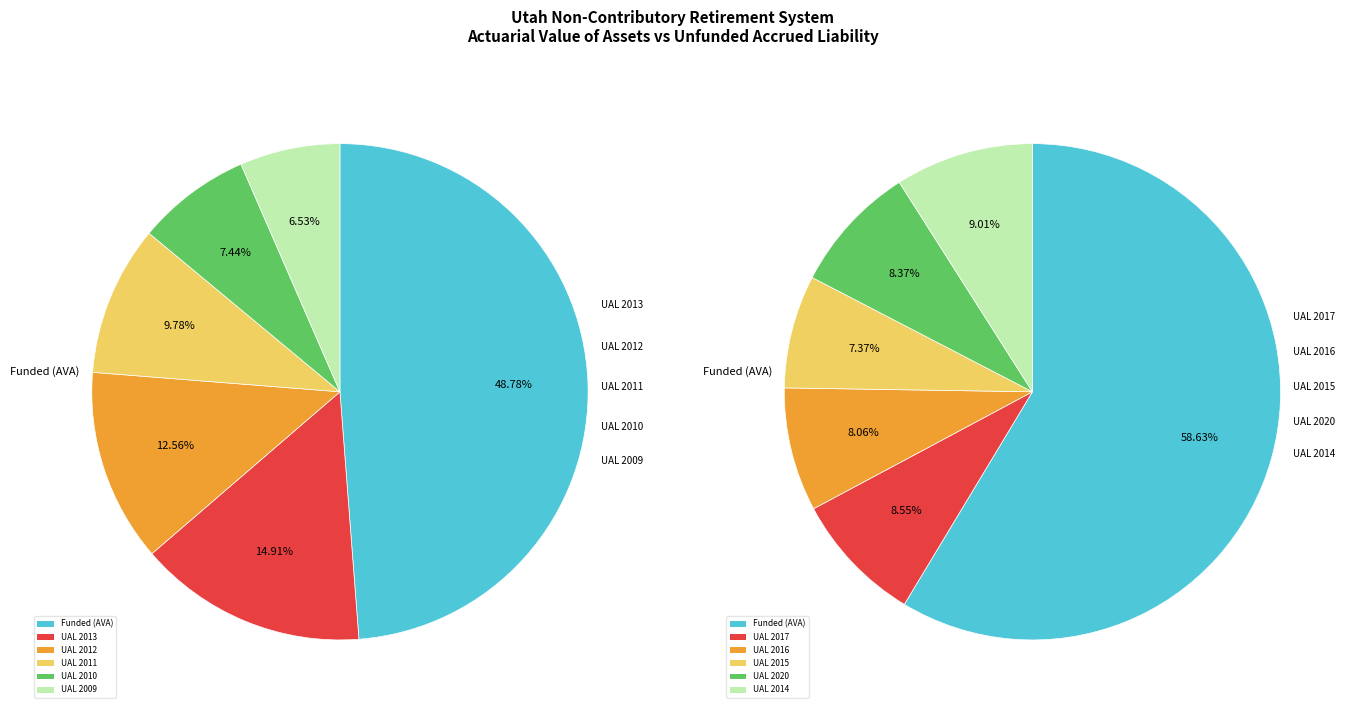

Does any single category account for the majority?

No